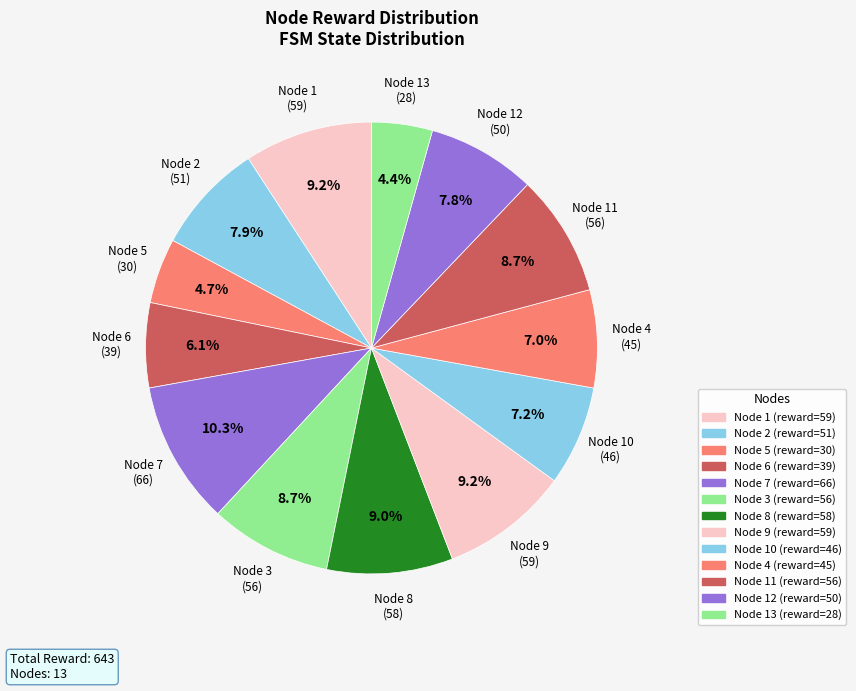

What is the largest slice in the pie chart?

7